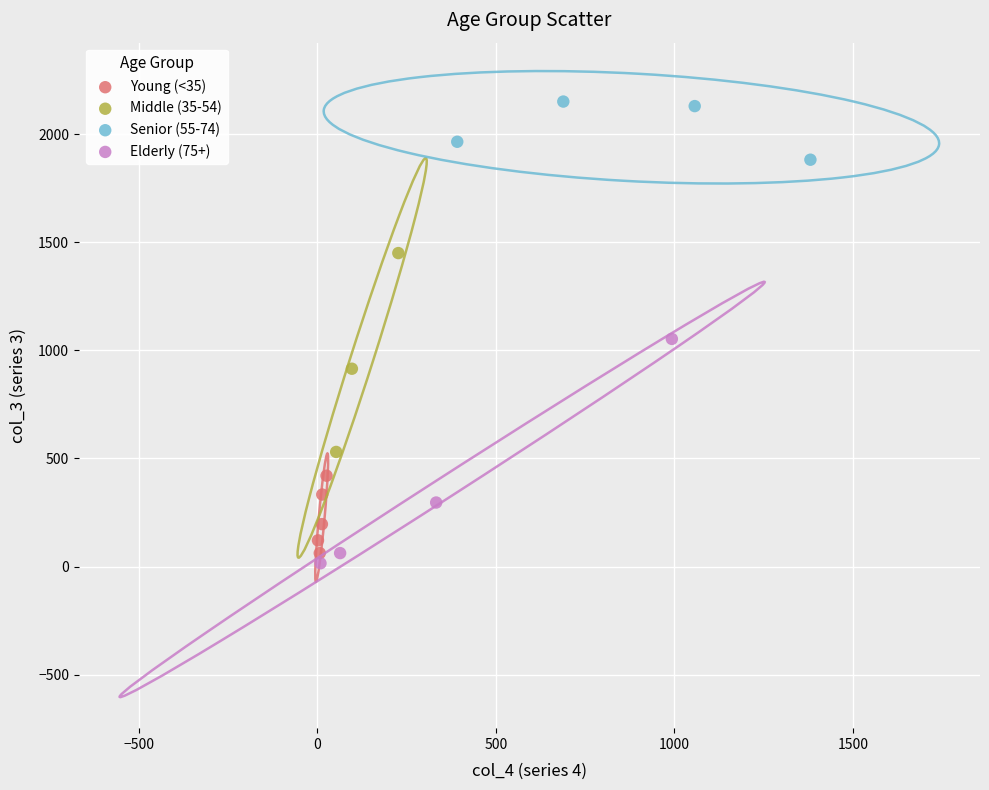

Which series reaches the maximum Y coordinate?

Senior (55-74)